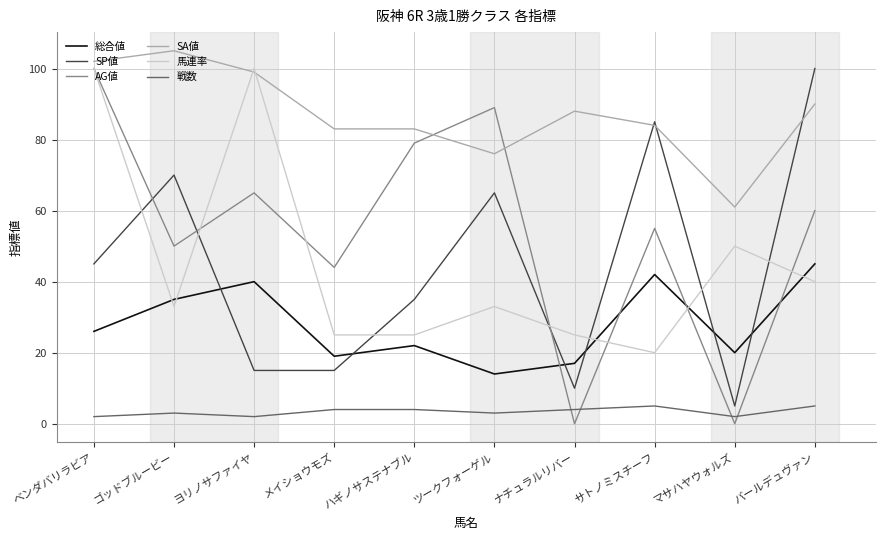

True or false: 総合値 has more than 1 interior local peaks.

True